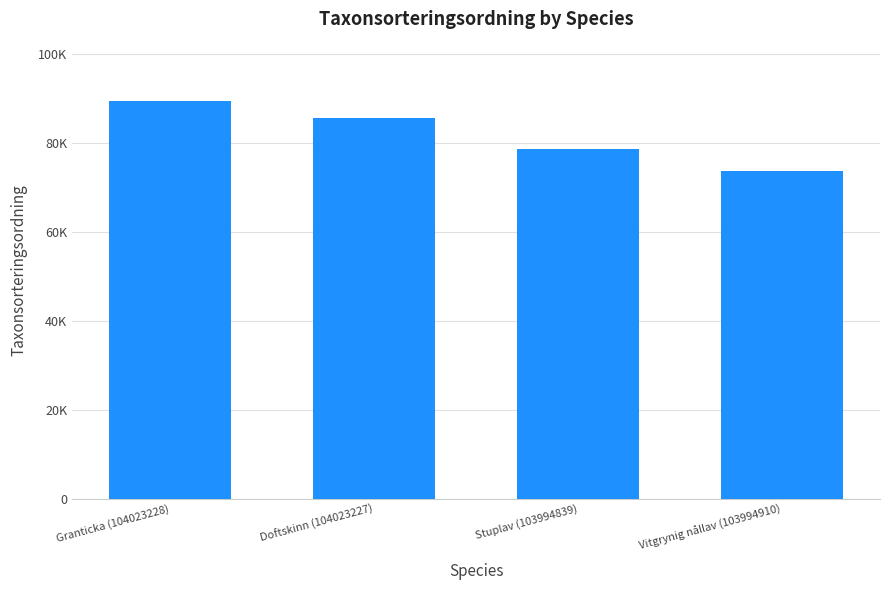

What is the maximum value shown in the chart?

89410